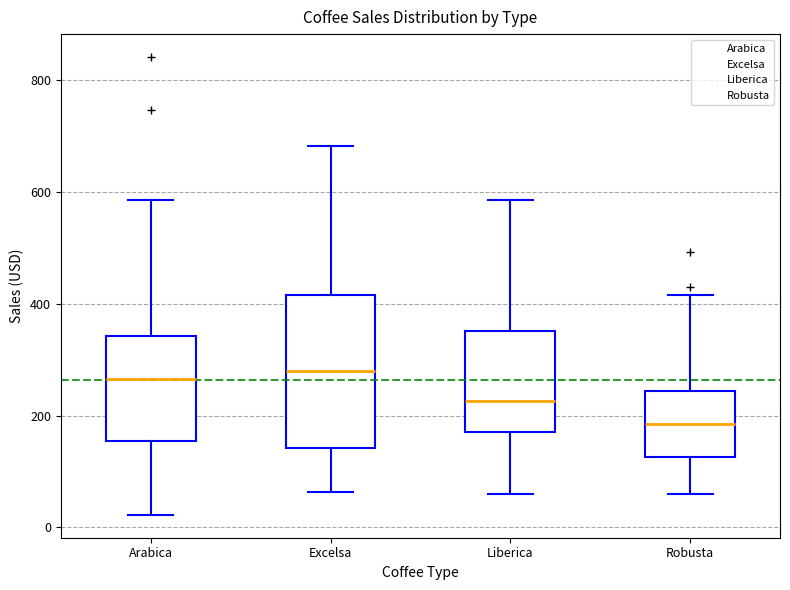

Comparing the boxes themselves (not the whiskers), which one is the tallest?

Excelsa